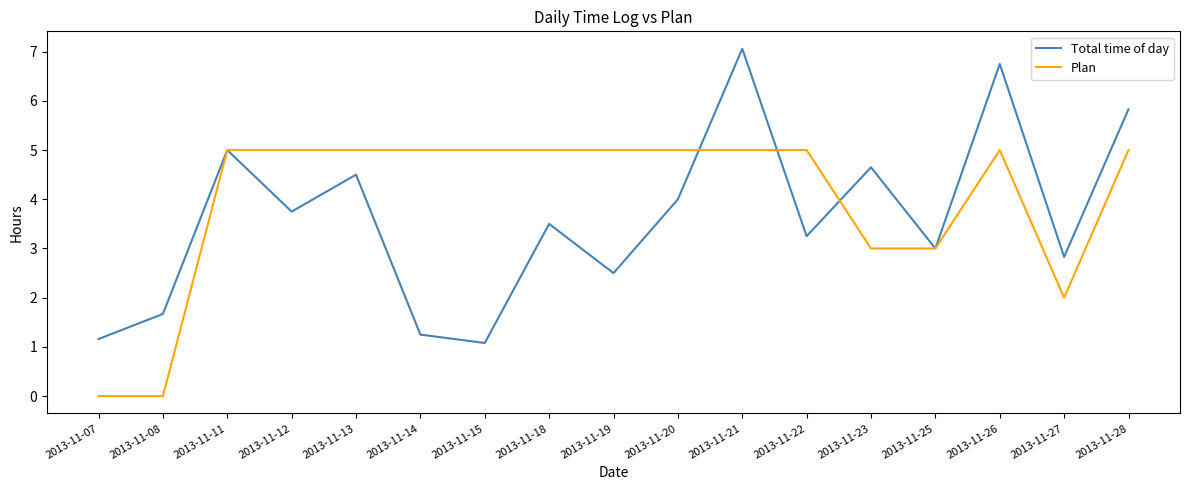

What is the average value of the Total time of day series?

3.6